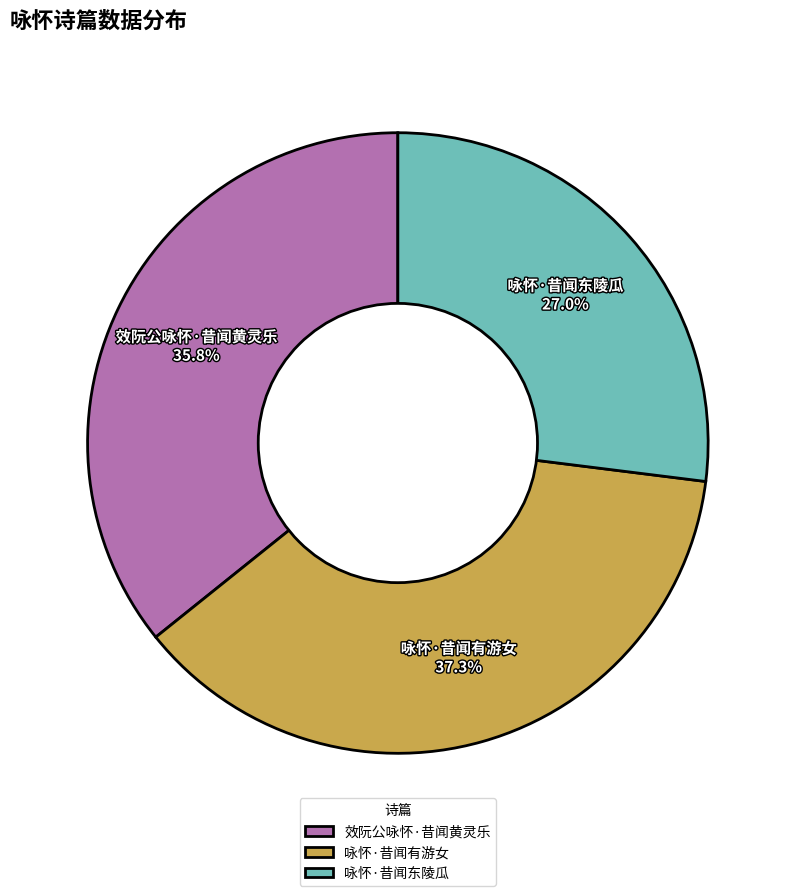

To the nearest percent, what portion does 咏怀·昔闻有游女 represent?

37%